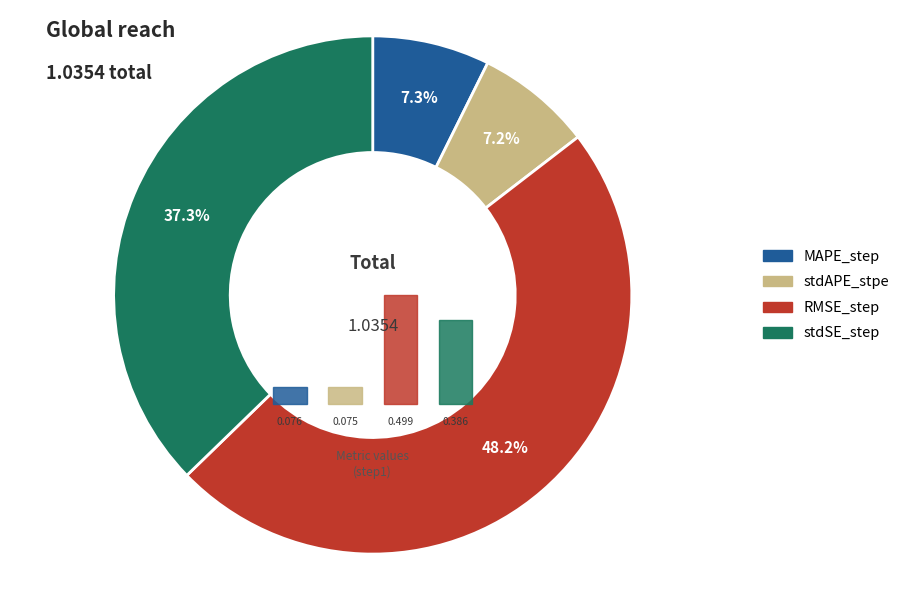

What percentage is the MAPE_step slice, to the nearest percent?

7%